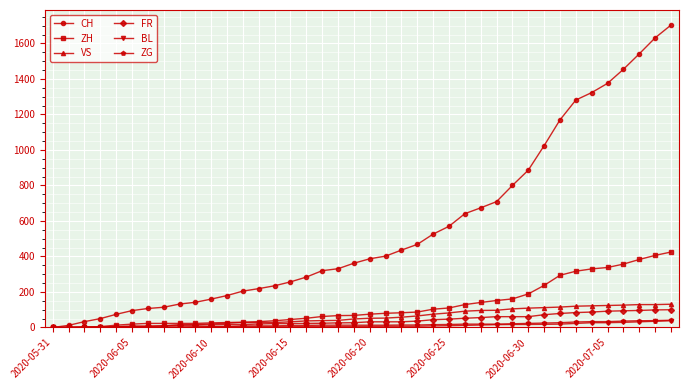

Which series has the largest range (max minus min)?

CH